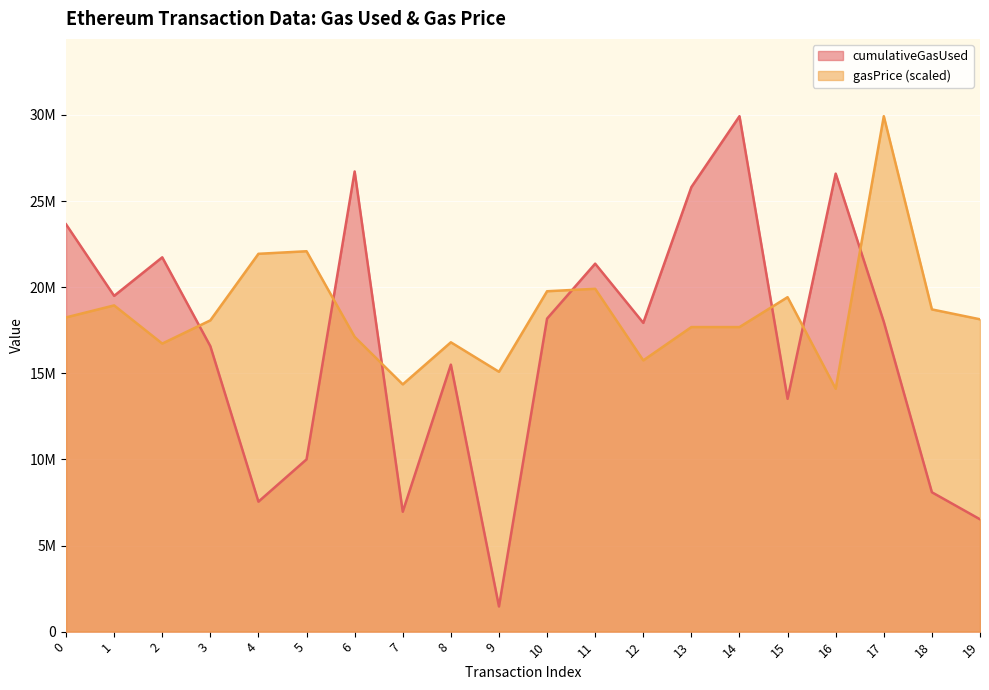

True or false: gasPrice and cumulativeGasUsed cross at least once.

True